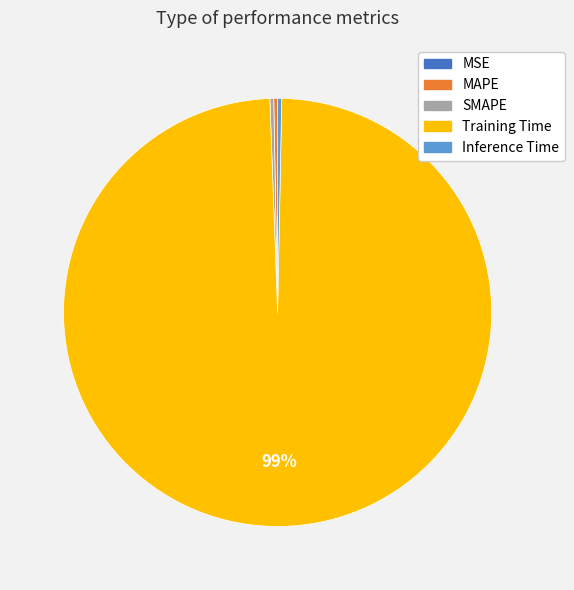

Which has a higher value, SMAPE or Training Time?

Training Time